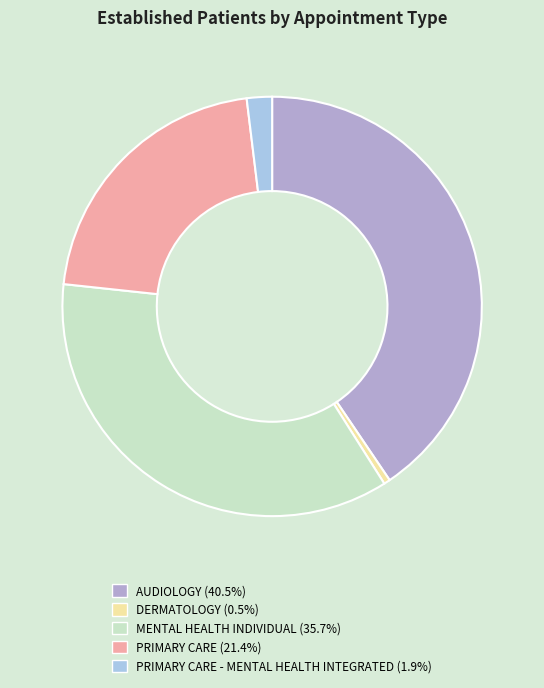

Is there any slice that represents more than half of the pie?

No